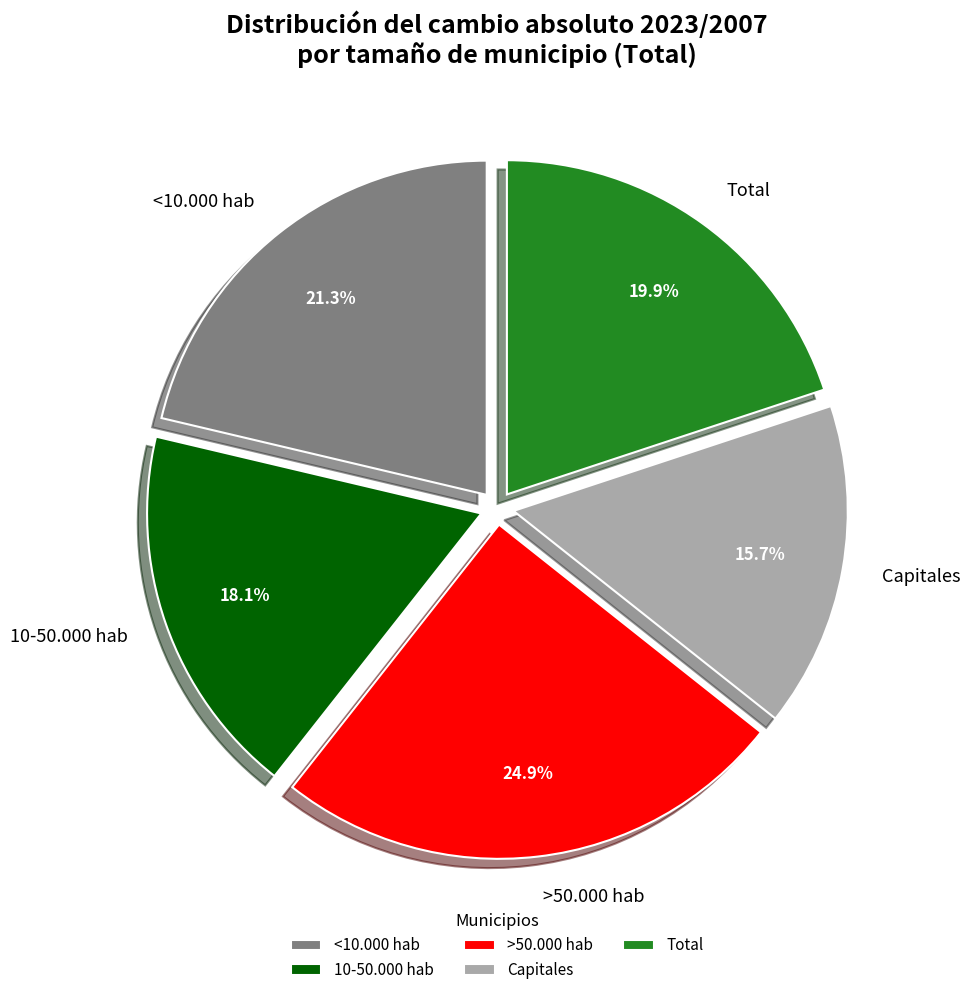

How many segments does this pie chart have?

5